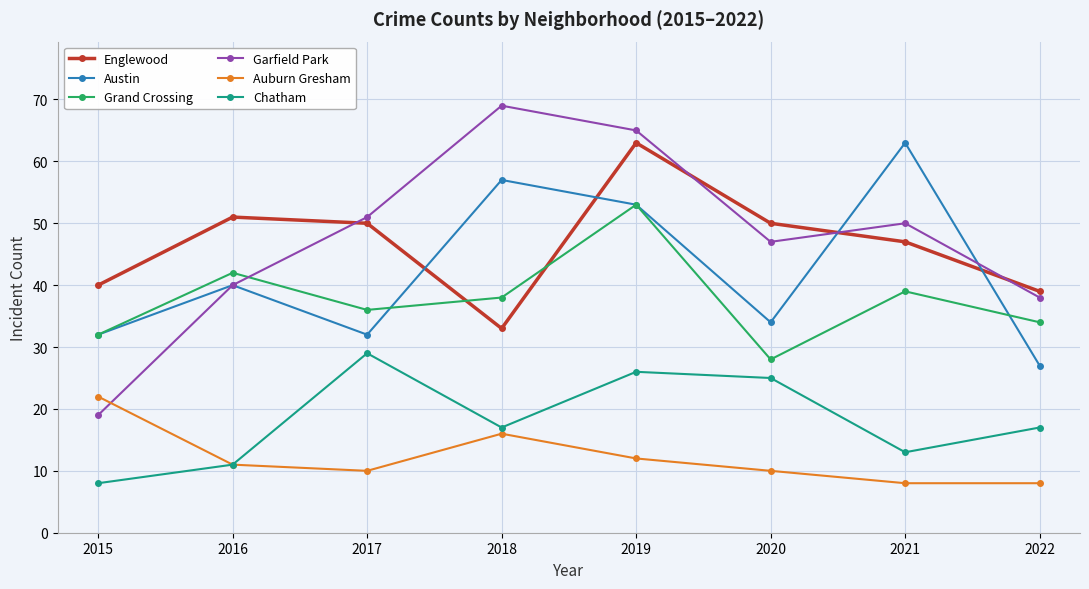

What is the value of the Austin point at the 4th from the left?

57